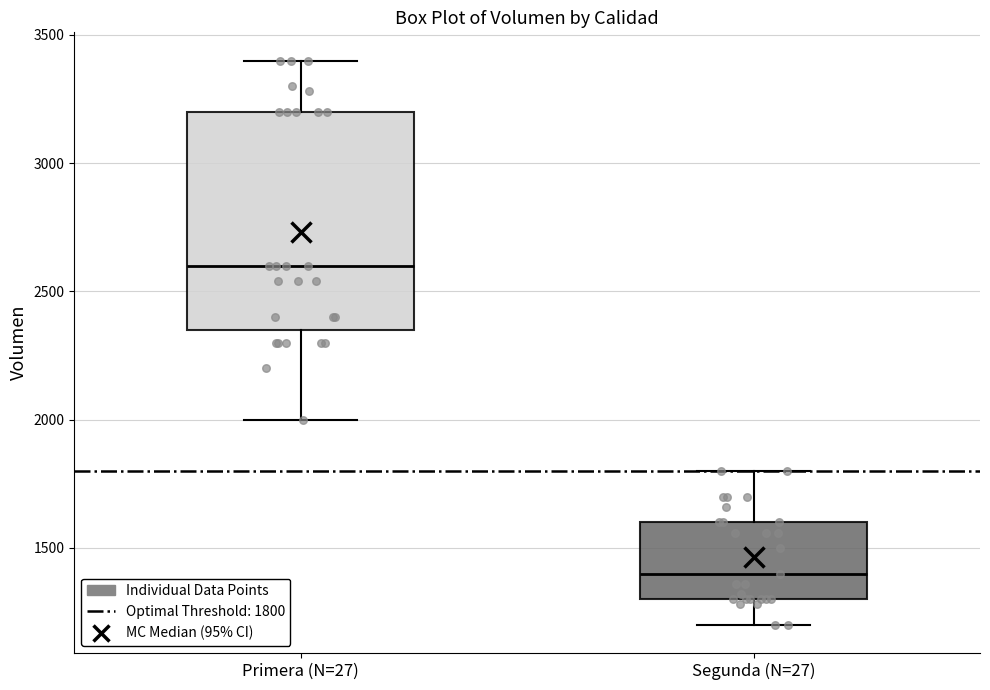

Which box has the lowest median line?

Segunda (N=27)